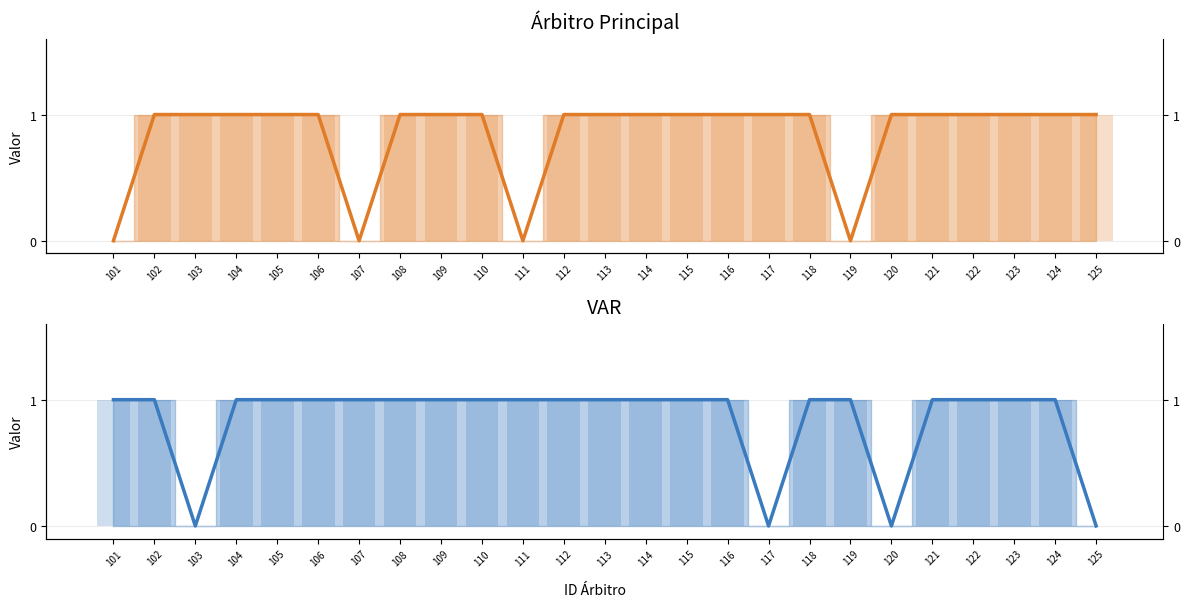

Reading left to right, list all the values displayed in this chart.

Arbitro Principal: 101=0	102=1	103=1	104=1	105=1	106=1	107=0	108=1	109=1	110=1	111=0	112=1	113=1	114=1	115=1	116=1	117=1	118=1	119=0	120=1	121=1	122=1	123=1	124=1	125=1
VAR: 101=1	102=1	103=0	104=1	105=1	106=1	107=1	108=1	109=1	110=1	111=1	112=1	113=1	114=1	115=1	116=1	117=0	118=1	119=1	120=0	121=1	122=1	123=1	124=1	125=0